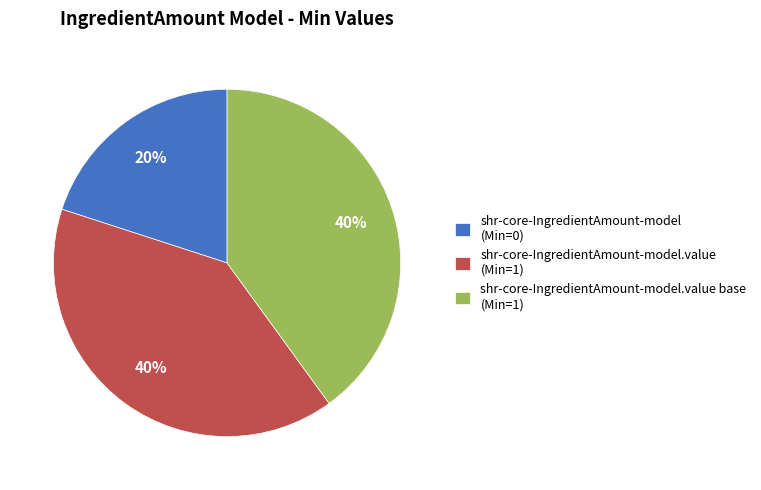

Do shr-core-IngredientAmount-model.value (Min=1) and shr-core-IngredientAmount-model.value base (Min=1) together represent more than half of the pie?

Yes